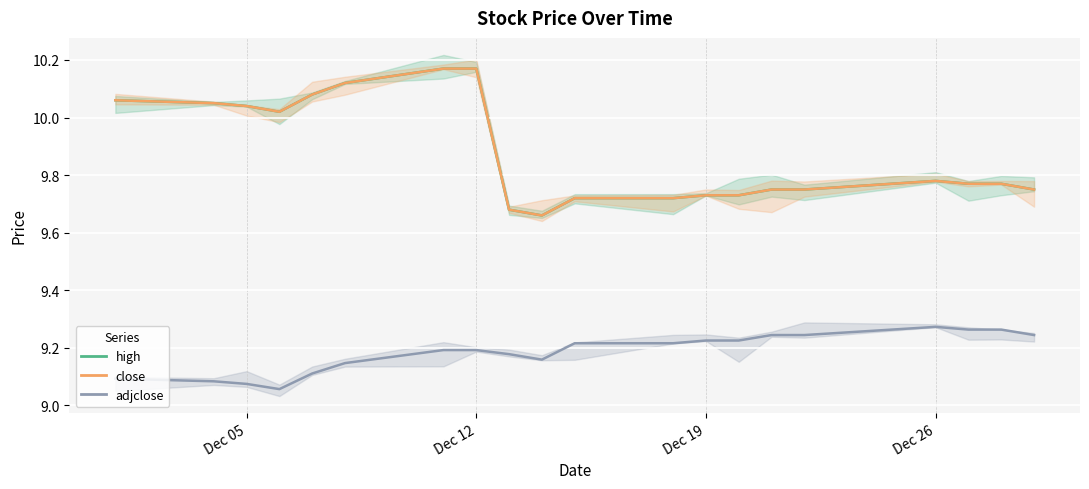

Reading left to right, extract all data points from this chart.

high: 10.1	10.1	10.0	10.0	10.1	10.1	10.2	10.2	9.7	9.7	9.7	9.7	9.7	9.7	9.8	9.8	9.8	9.8	9.8	9.8
close: 10.1	10.1	10.0	10.0	10.1	10.1	10.2	10.2	9.7	9.7	9.7	9.7	9.7	9.7	9.8	9.8	9.8	9.8	9.8	9.8
adjclose: 9.1	9.1	9.1	9.1	9.1	9.1	9.2	9.2	9.2	9.2	9.2	9.2	9.2	9.2	9.2	9.2	9.3	9.3	9.3	9.2